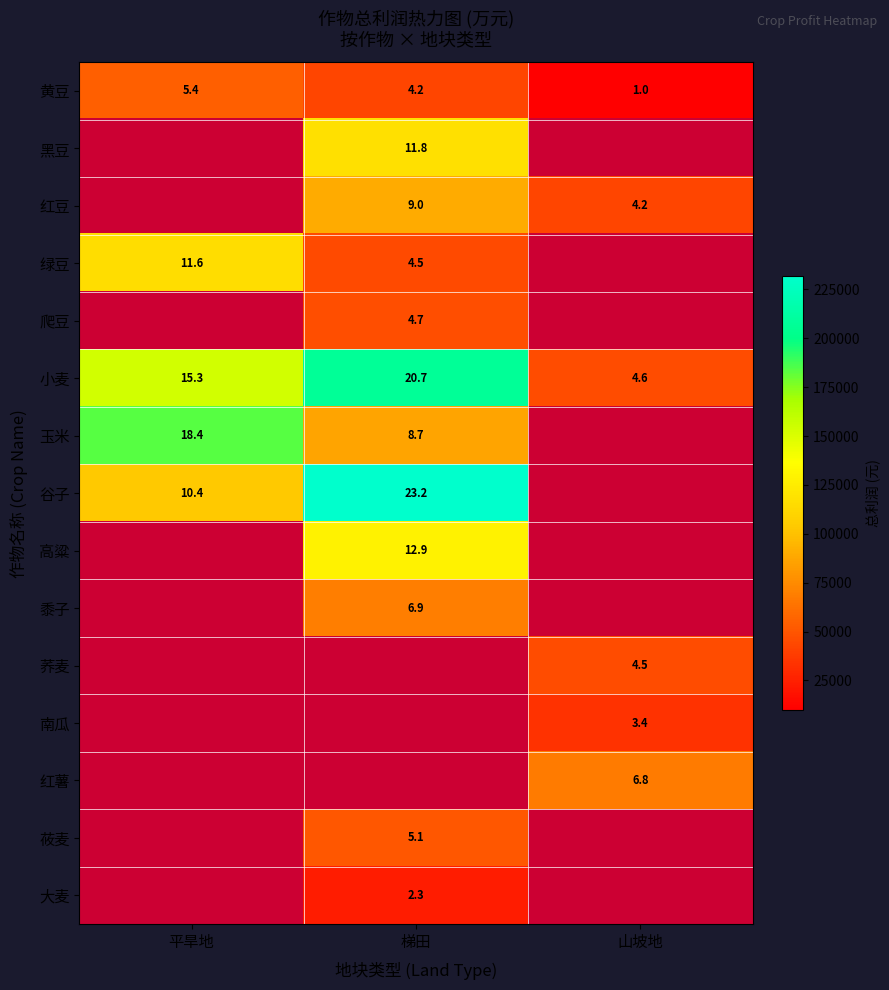

Is the value of 小麦 at 梯田 greater than the value of 谷子 at 梯田?

No